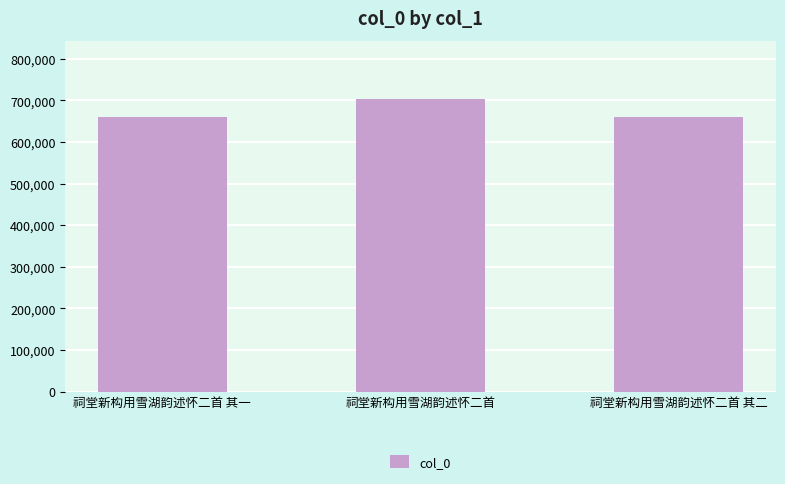

How many values are below 660086?

1